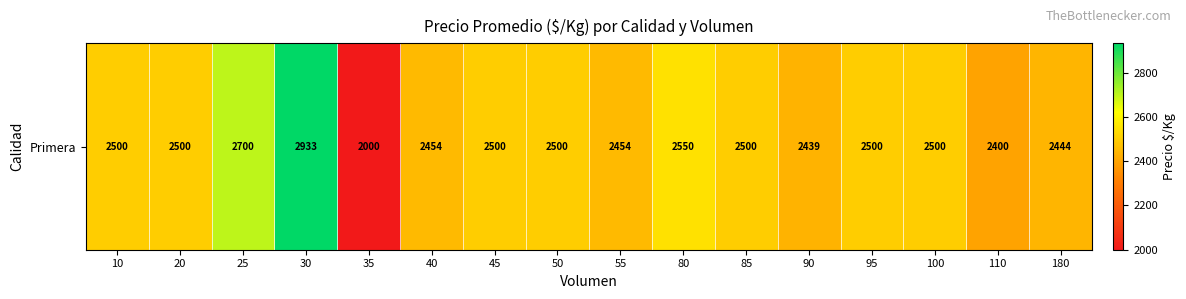

Which has a higher value, 180 or 100?

100